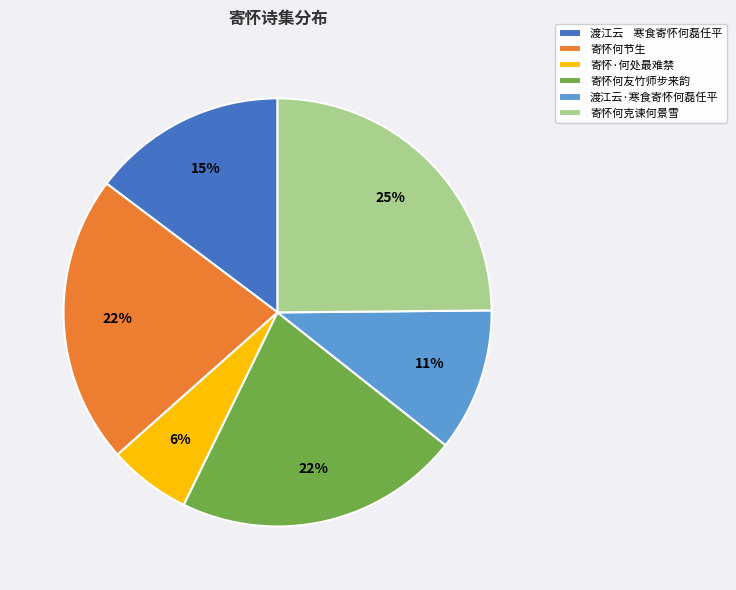

What is the ratio of the value at 渡江云·寒食寄怀何磊任平 to the value at 渡江云 寒食寄怀何磊任平?

0.7